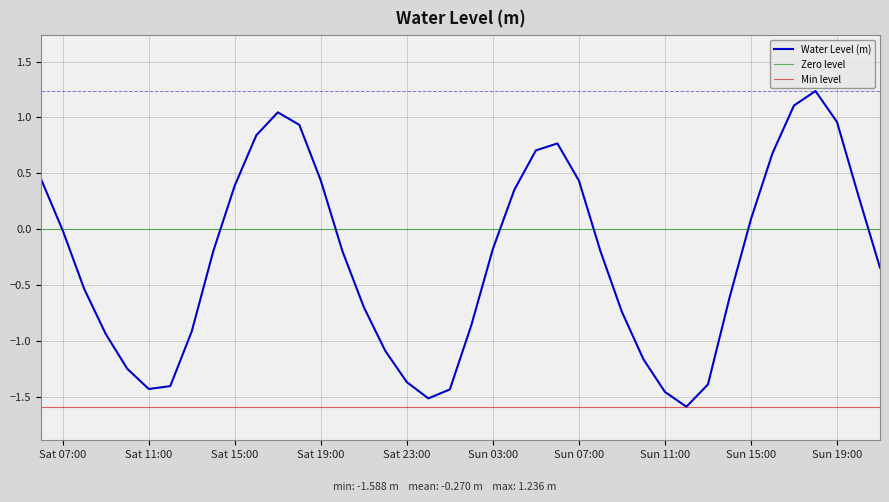

What is the change in value from 2023-03-05 01:00:00 to 2023-03-05 17:00:00?

+2.5